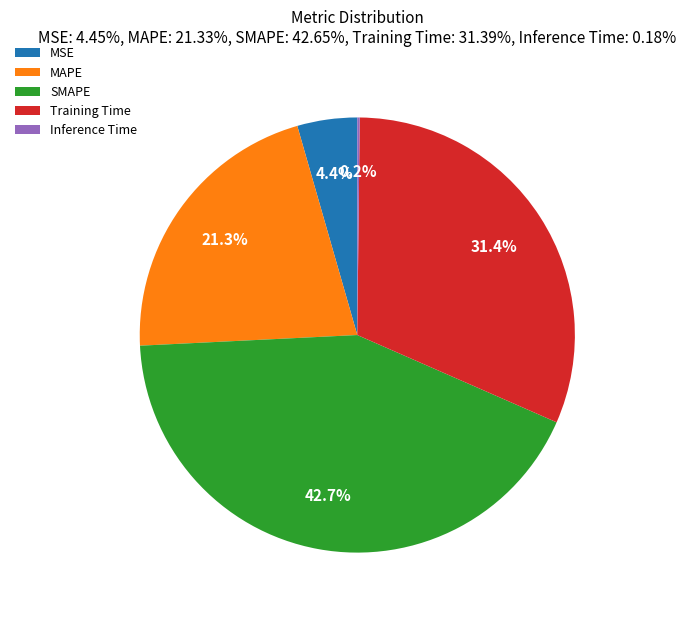

To the nearest percent, what percentage of the pie is MSE?

4%